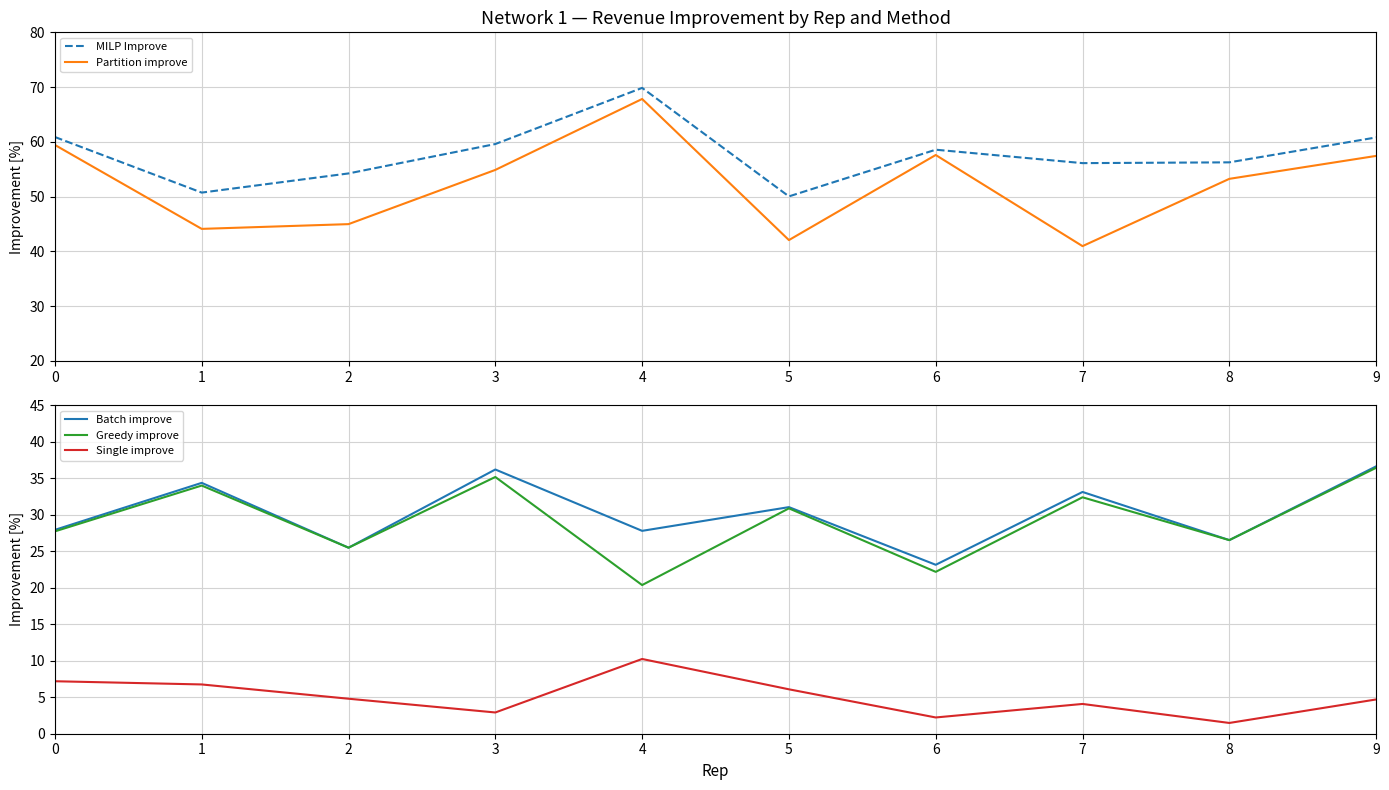

What are all the series names shown in the legend?

MILP Improve, Partition improve, Batch improve, Greedy improve, Single improve